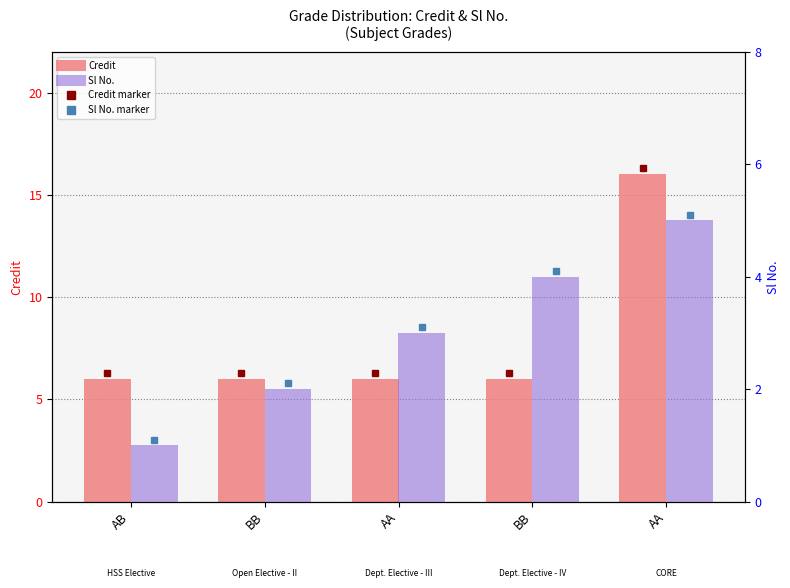

Does the chart contain stacked bars?

No